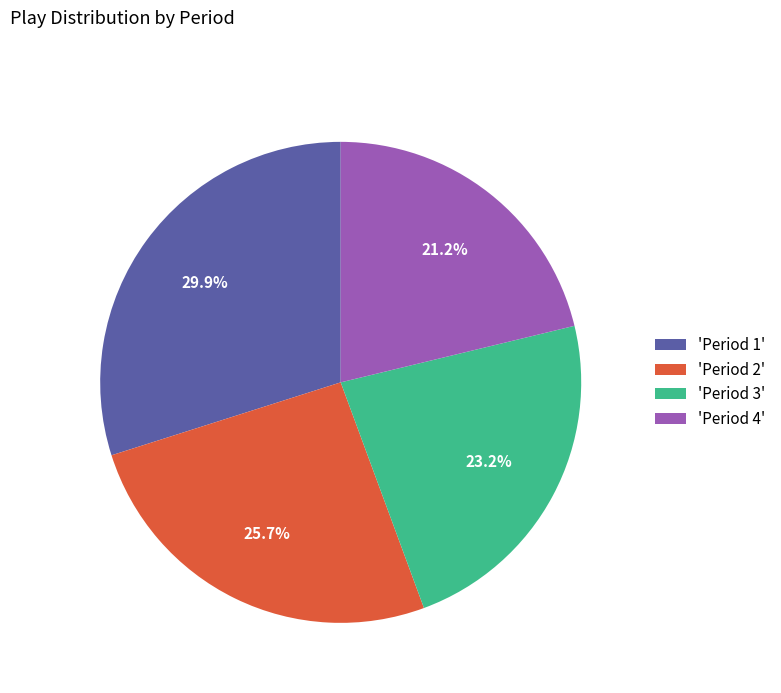

What is the largest slice in the pie chart?

'Period 1'